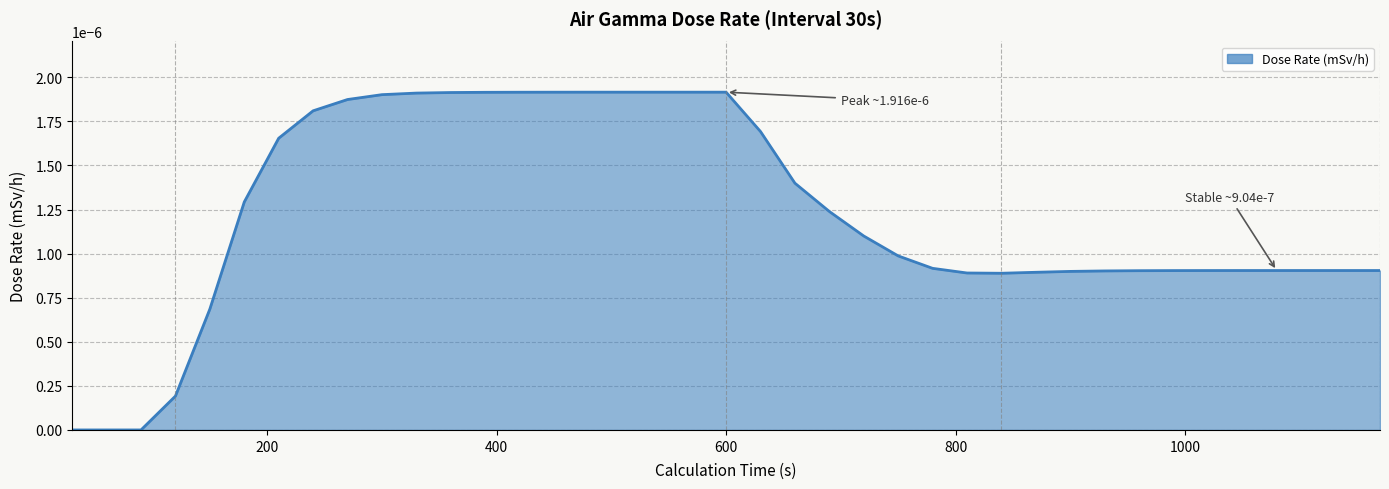

Where is the data nearest to the value 0?

30